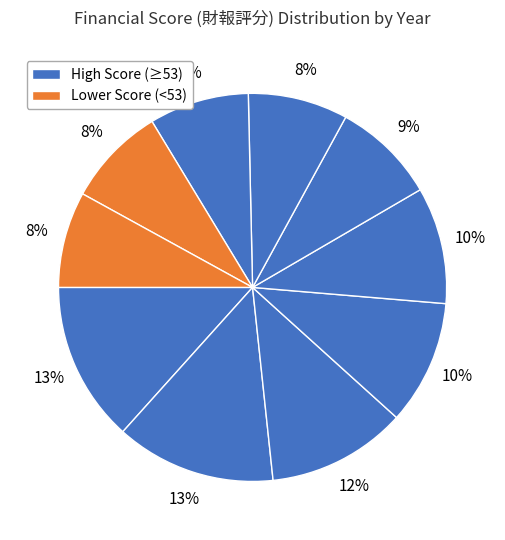

Is there a majority slice in this chart?

No